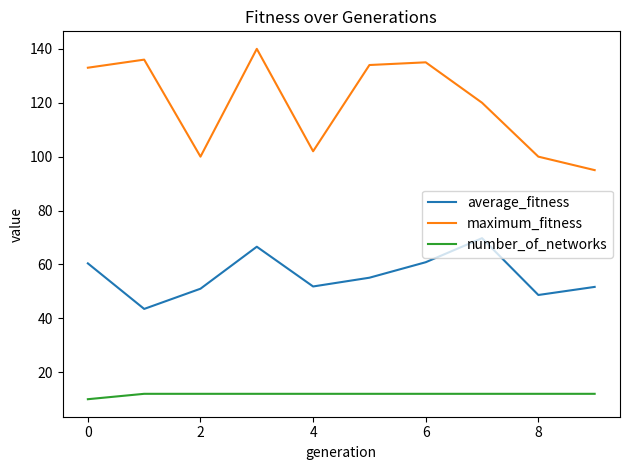

True or false: number_of_networks and maximum_fitness intersect in this chart.

False